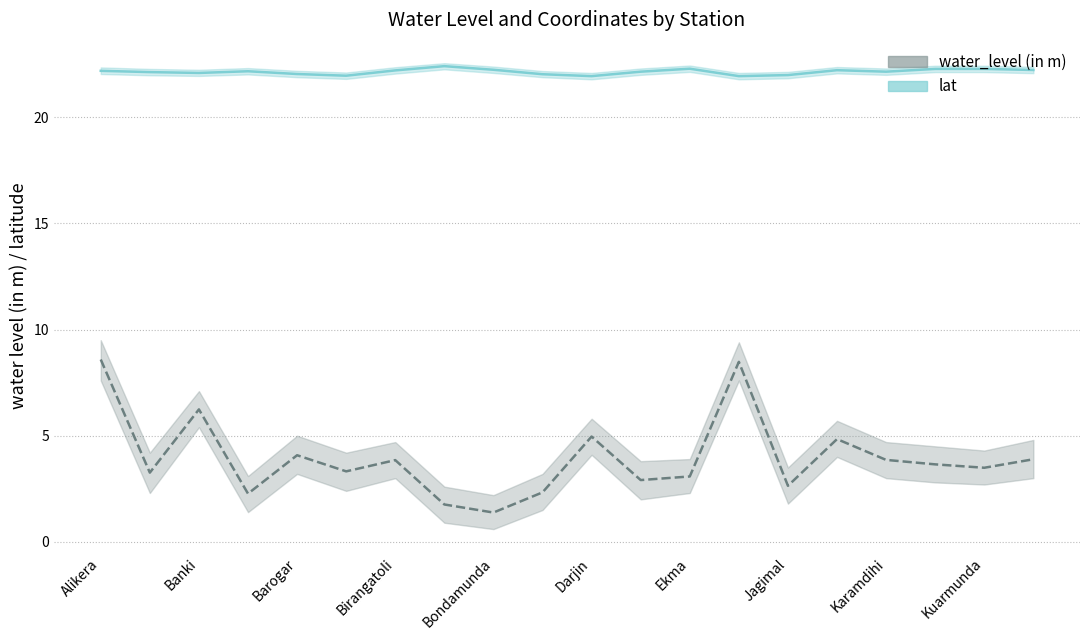

True or false: water_level (in m) has a value of 10.5 at Banki.

False